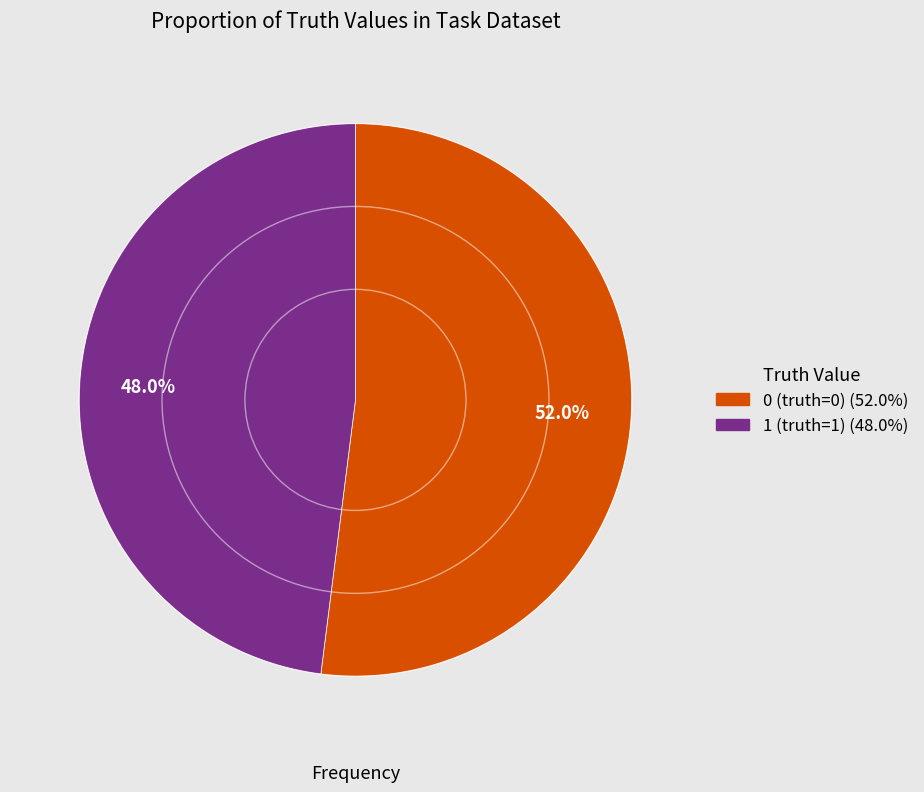

To the nearest percent, what is the combined percentage of 0 (truth=0) and 1 (truth=1)?

100%